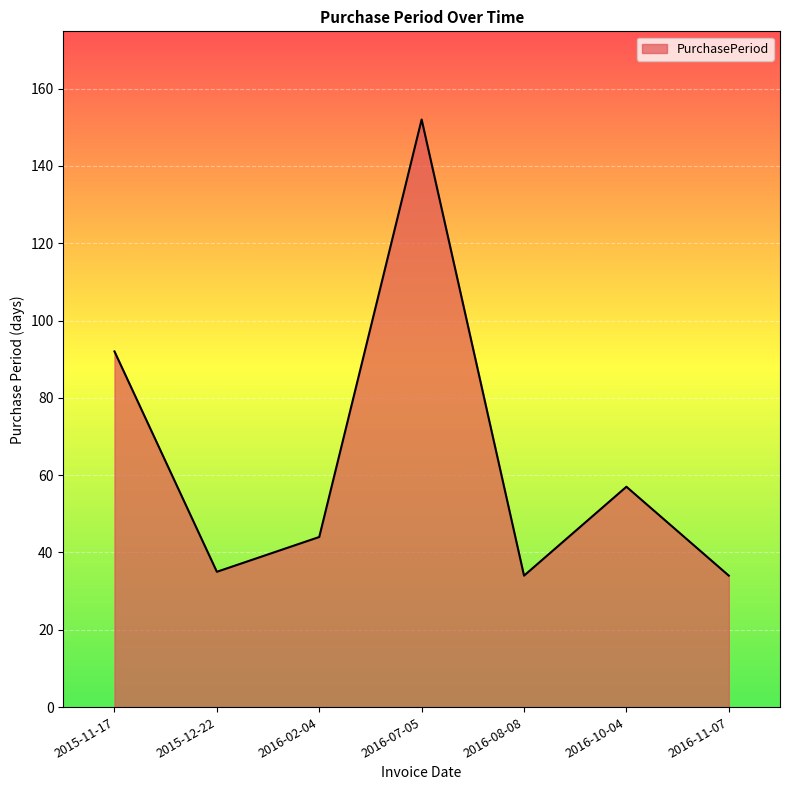

What is the smallest value displayed?

34